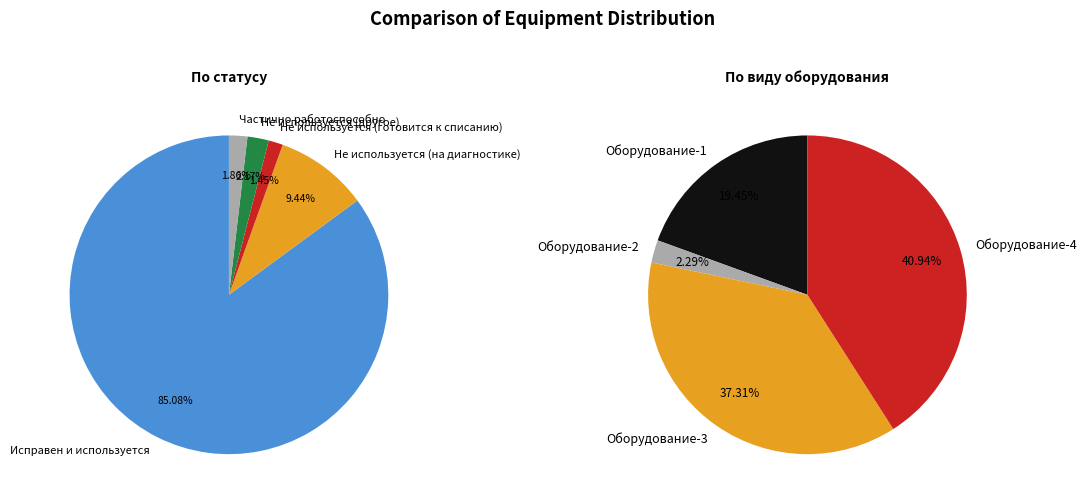

To the nearest percent, what is the average slice percentage?

20%